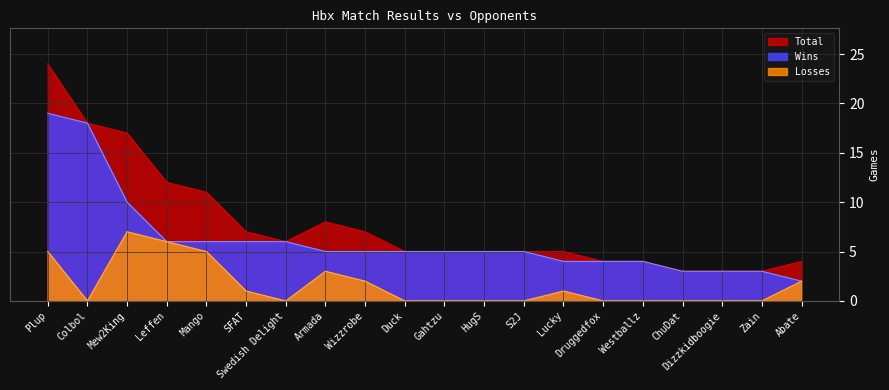

Reading left to right, list all the values displayed in this chart.

Wins: 19	18	10	6	6	6	6	5	5	5	5	5	5	4	4	4	3	3	3	2
Losses: 5	0	7	6	5	1	0	3	2	0	0	0	0	1	0	0	0	0	0	2
Total: 24	18	17	12	11	7	6	8	7	5	5	5	5	5	4	4	3	3	3	4